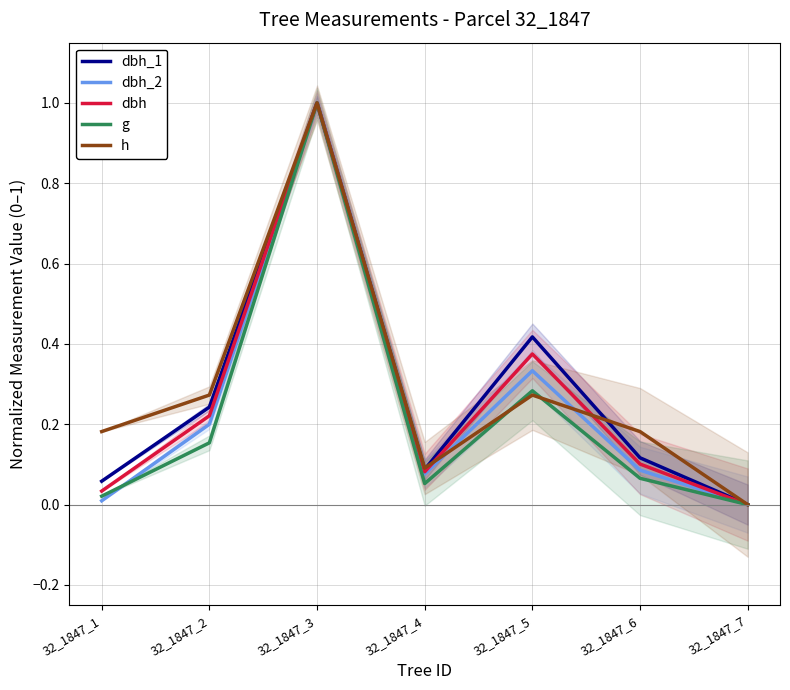

How many distinct data groups are displayed?

5